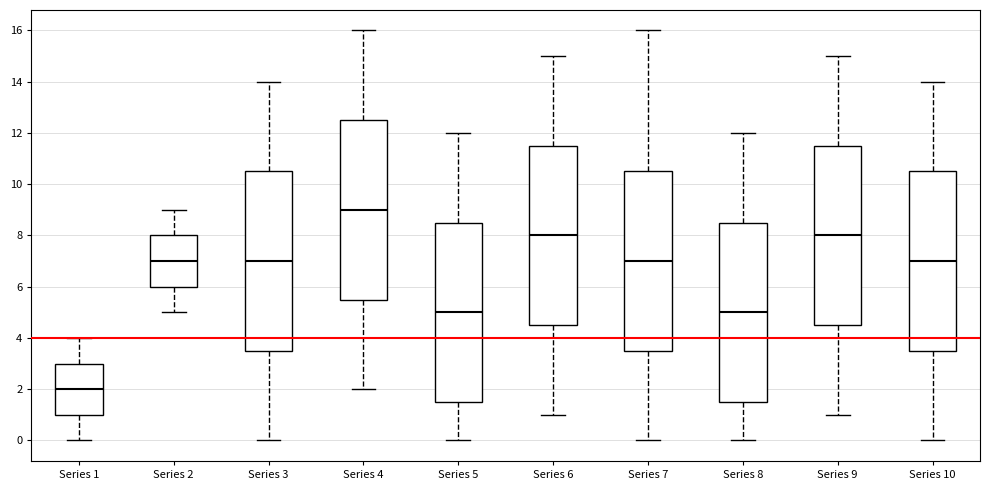

Reading left to right, read every box against the y-axis: the position of its median line, the range the box covers, and the ends of its whiskers. The values are not printed on the chart, so give them approximately, as read against the axis.

Series 1: median 2.0, box 1.0 to 3.0, whiskers 0.0 to 4.0
Series 2: median 7.0, box 6.0 to 8.0, whiskers 5.0 to 9.0
Series 3: median 7.0, box 3.6 to 10.6, whiskers 0.0 to 14.0
Series 4: median 9.0, box 5.6 to 12.6, whiskers 2.0 to 16.0
Series 5: median 5.0, box 1.6 to 8.6, whiskers 0.0 to 12.0
Series 6: median 8.0, box 4.6 to 11.6, whiskers 1.0 to 15.0
Series 7: median 7.0, box 3.6 to 10.6, whiskers 0.0 to 16.0
Series 8: median 5.0, box 1.6 to 8.6, whiskers 0.0 to 12.0
Series 9: median 8.0, box 4.6 to 11.6, whiskers 1.0 to 15.0
Series 10: median 7.0, box 3.6 to 10.6, whiskers 0.0 to 14.0